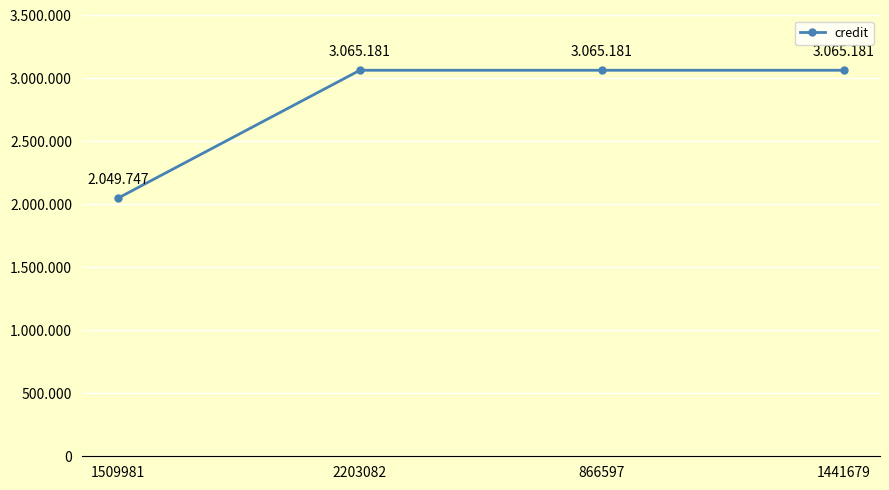

Is it true that the value at 1509981 is 2049747?

True